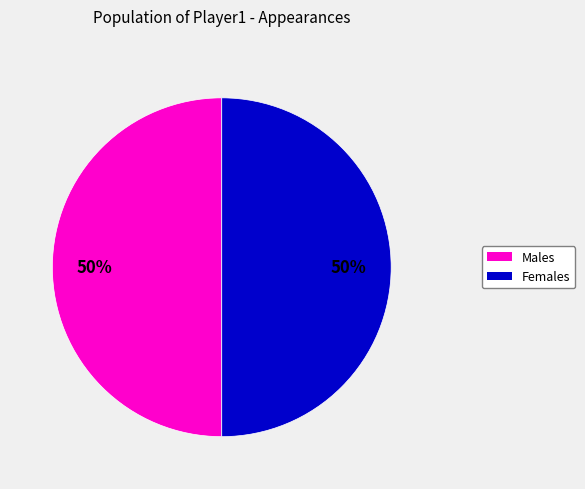

How many segments does this pie chart have?

2